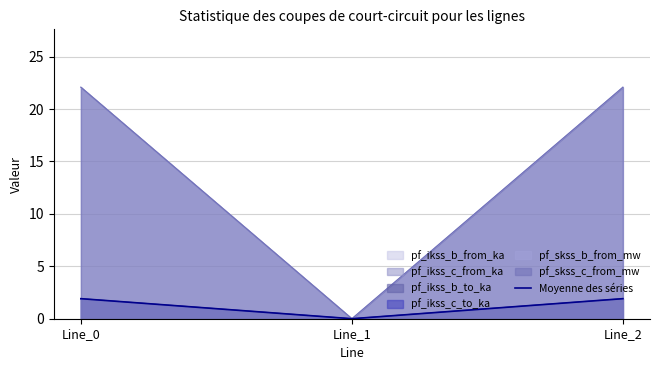

The chart shows a value of 0.6 at Line_2. True or false?

False